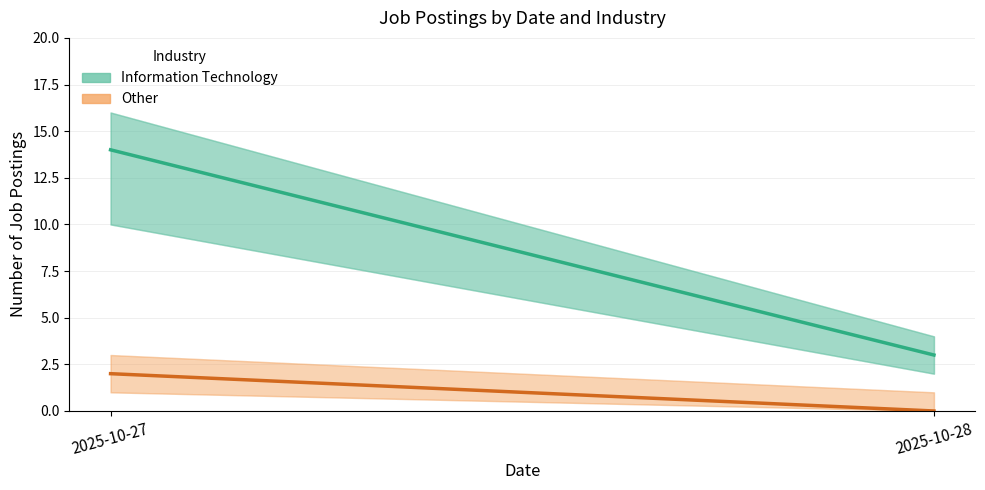

Which series has the widest spread of values?

Information Technology